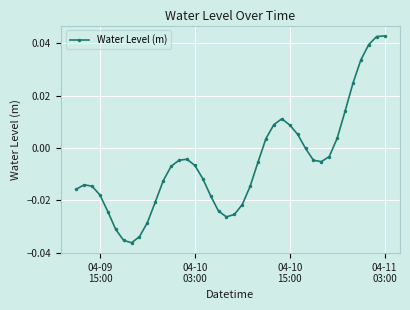

How many lines are shown in the chart?

1